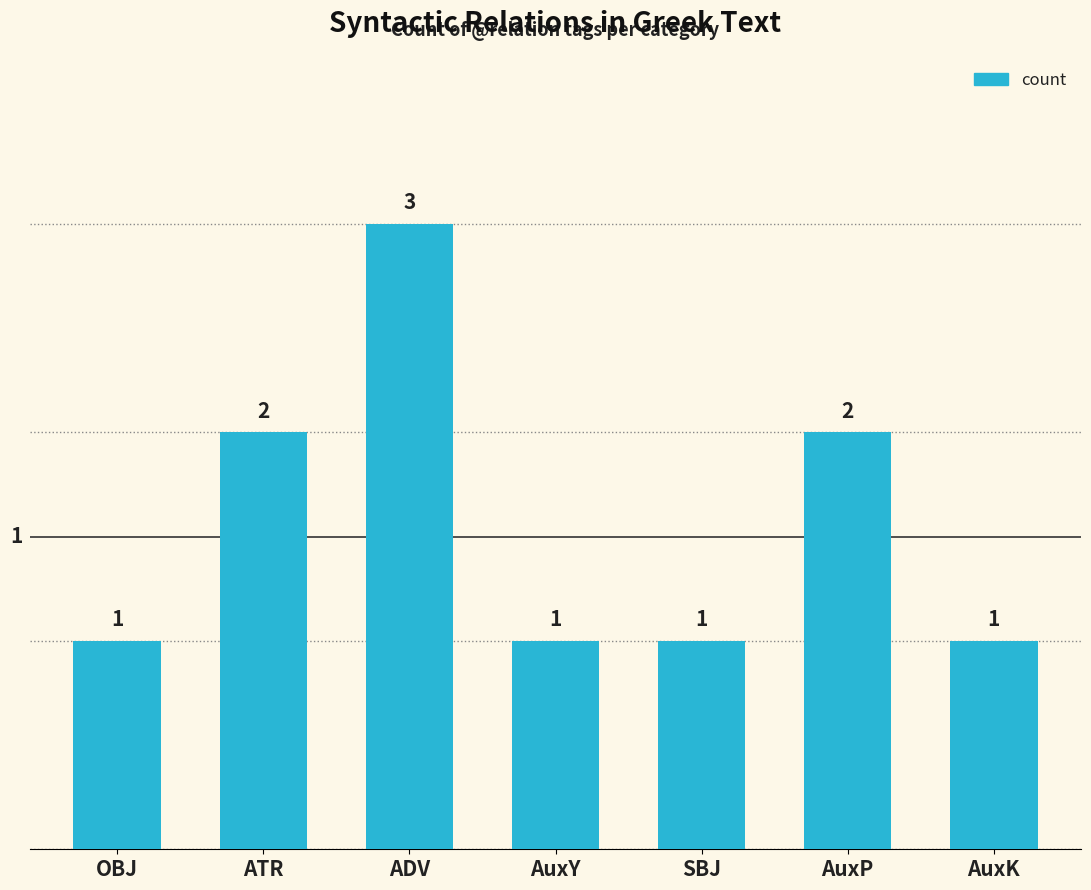

How many values are between 1 and 2?

6